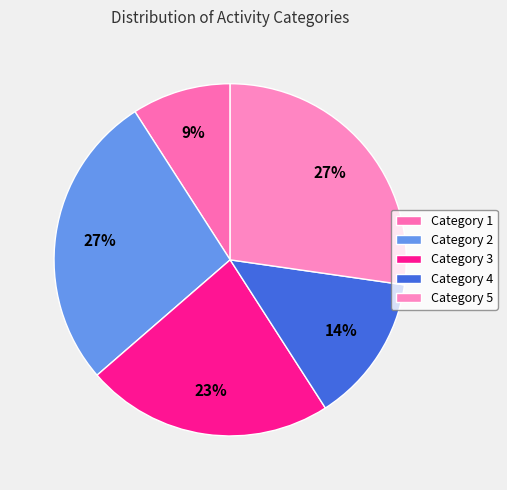

How many segments does this pie chart have?

5